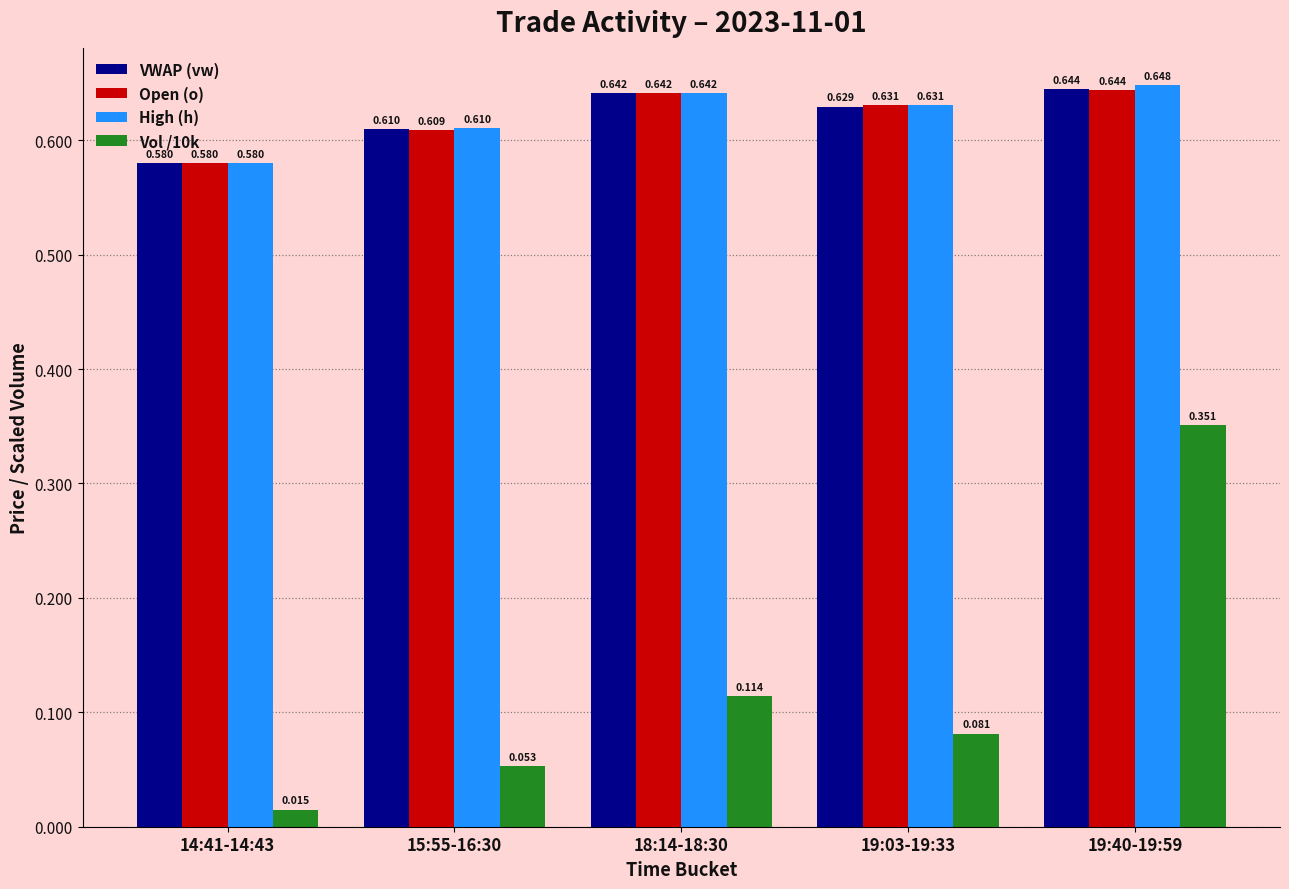

What is the label of the 4th bar from the right?

15:55-16:30